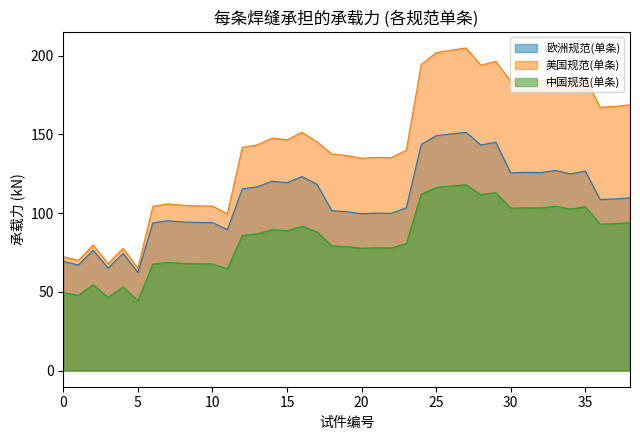

At 15, list the series in order from largest to smallest.

美国规范(单条), 欧洲规范(单条), 中国规范(单条)